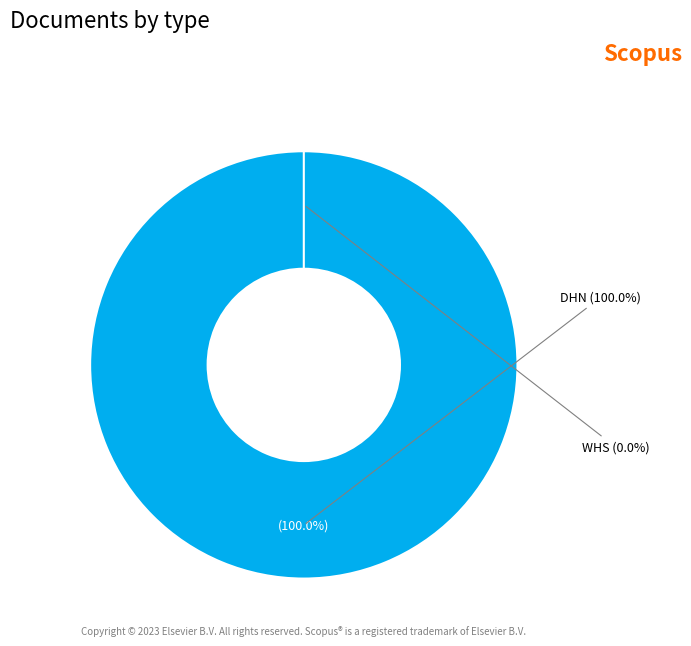

Does WHS represent more than half of the total?

No